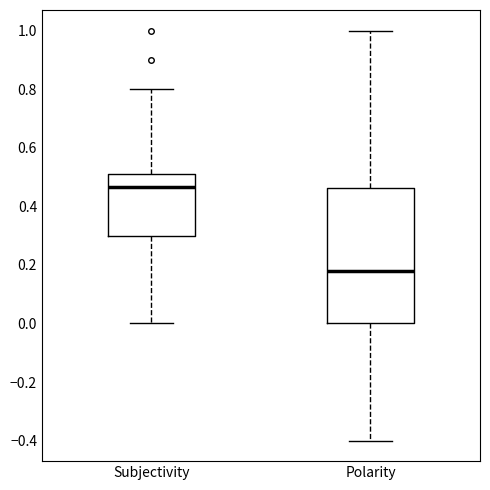

Which box has the lowest median line?

Polarity